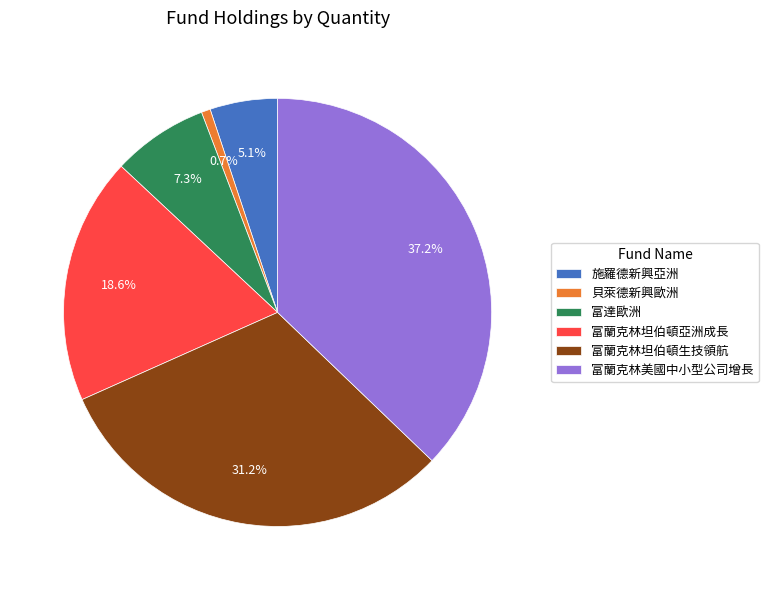

How many segments does this pie chart have?

6